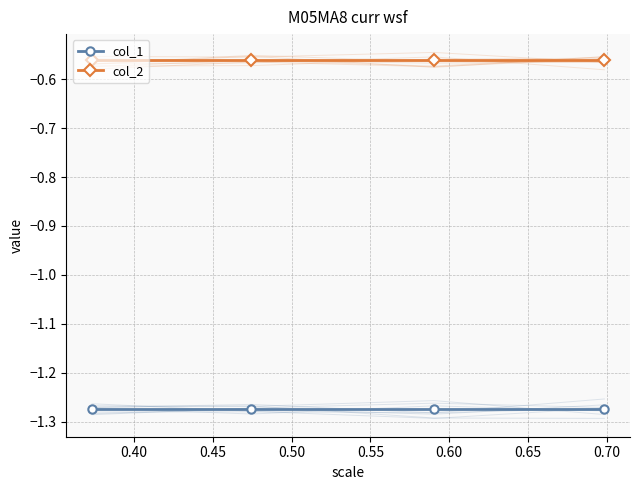

What is the spread (max minus min) of values at 0.35?

0.7